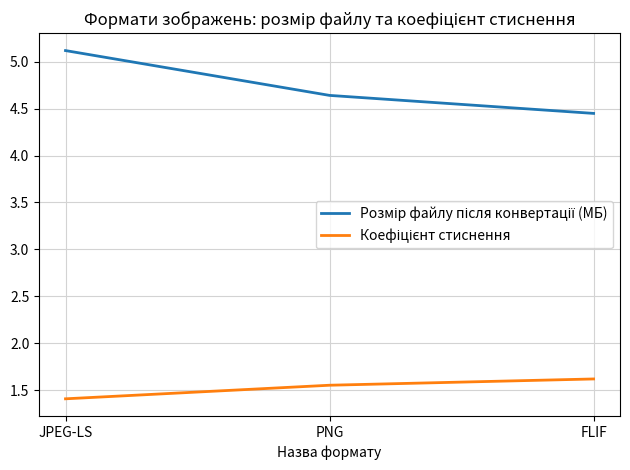

At how many categories does at least one series exceed 3?

3